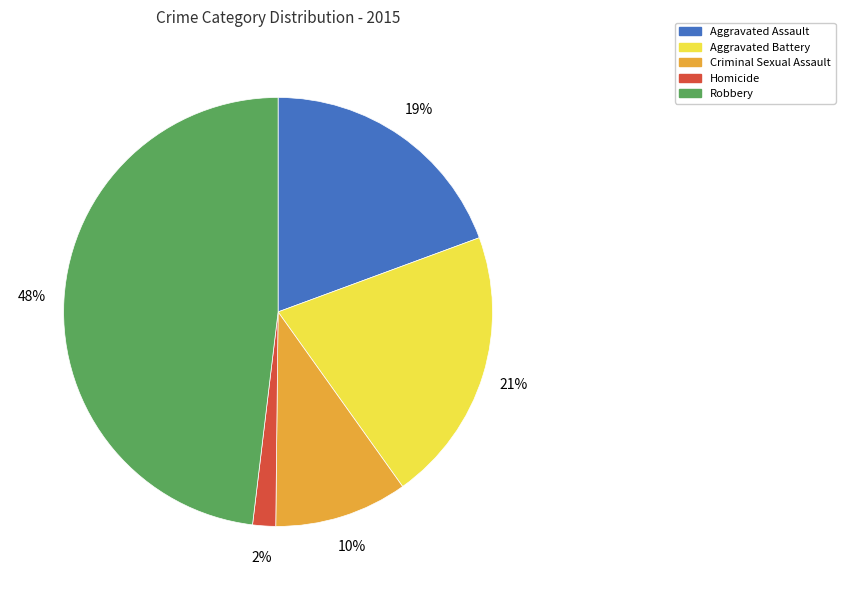

Rank the categories by value from lowest to highest.

Homicide, Criminal Sexual Assault, Aggravated Assault, Aggravated Battery, Robbery